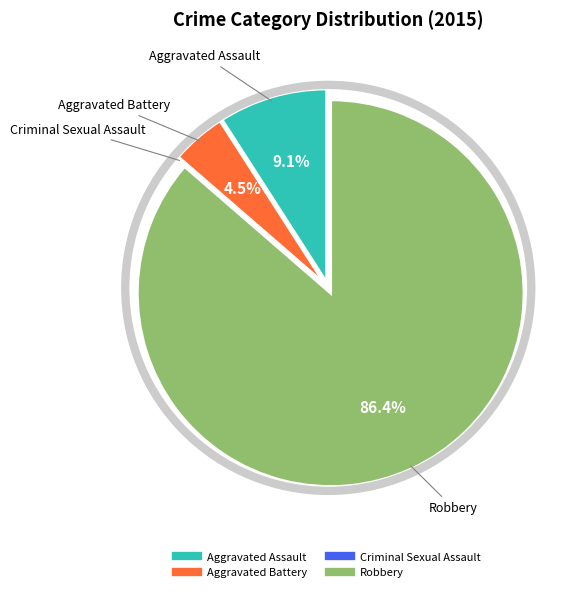

Which slice is the largest?

Robbery